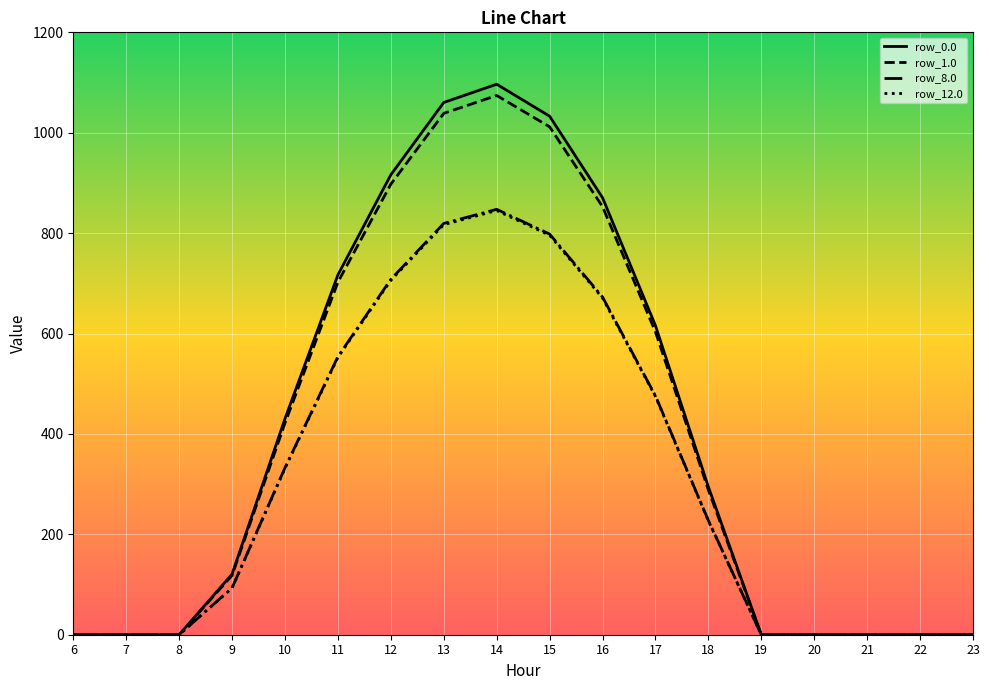

What is the spread (max minus min) of values at 14?

251.7